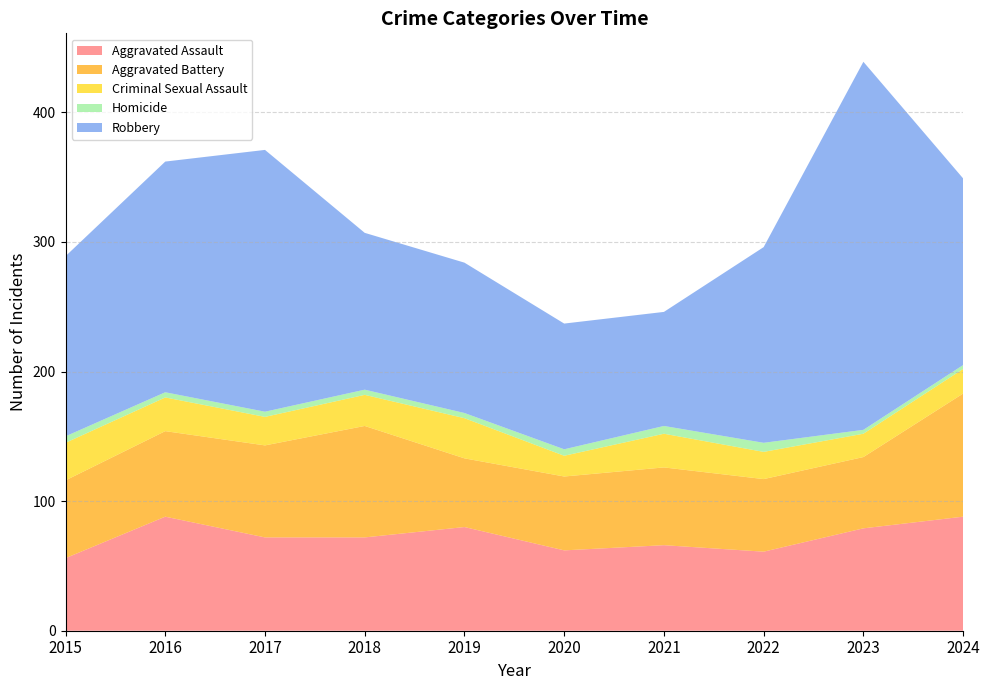

Reading left to right, transcribe all the data shown in this chart.

Aggravated Assault: 56	88	72	72	80	62	66	61	79	88
Aggravated Battery: 60	66	71	86	53	57	60	56	55	95
Criminal Sexual Assault: 29	26	22	24	31	16	26	21	18	19
Homicide: 5	4	4	4	4	5	6	7	3	3
Robbery: 139	178	202	121	116	97	88	151	284	144